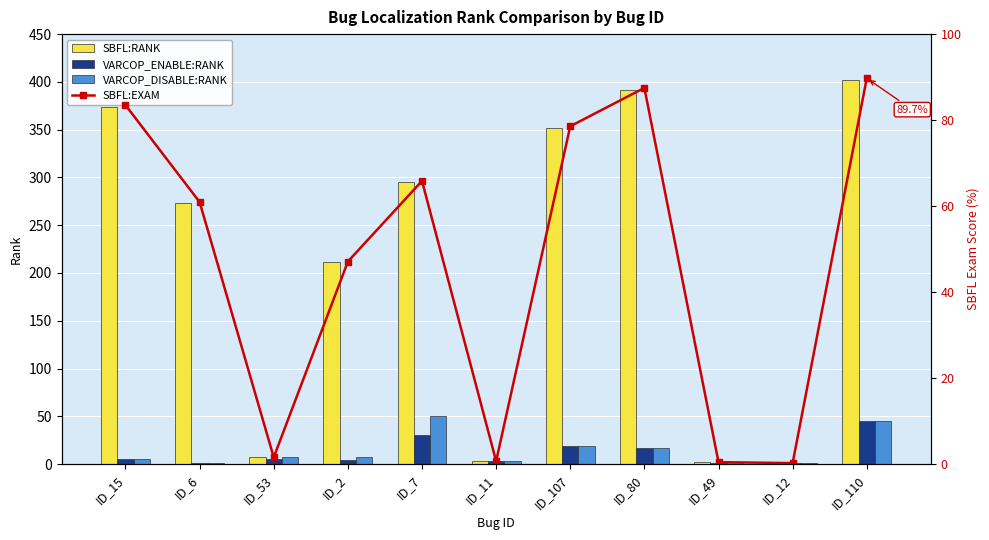

What is the sum of all VARCOP_ENABLE:RANK values?

131